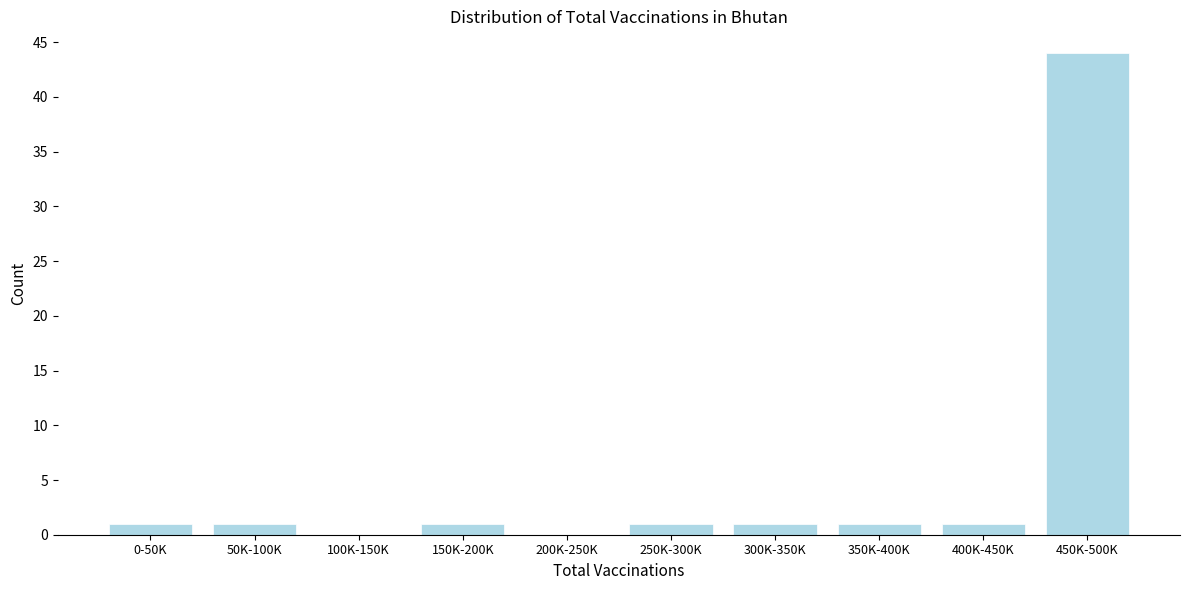

Reading left to right, transcribe all the data shown in this chart.

0-50K=1	50K-100K=1	100K-150K=0	150K-200K=1	200K-250K=0	250K-300K=1	300K-350K=1	350K-400K=1	400K-450K=1	450K-500K=44